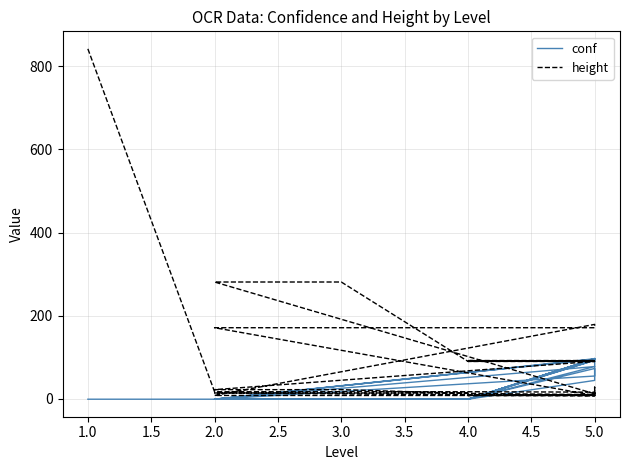

What is the average value of the height series?

78.7